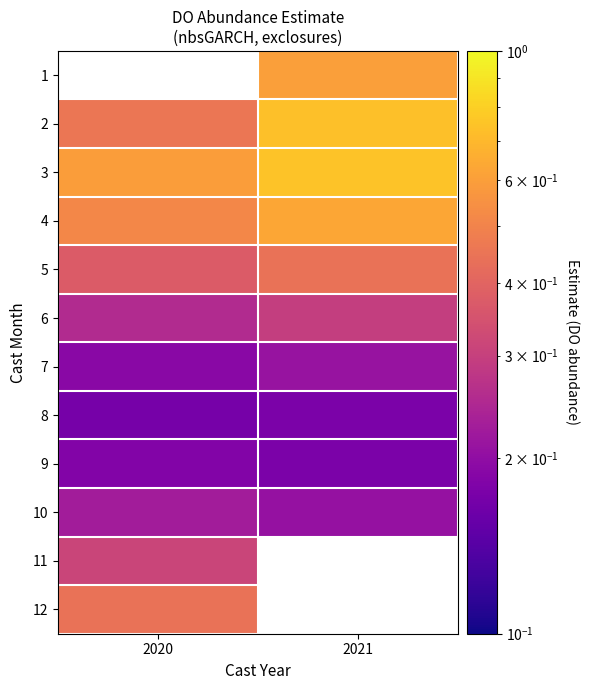

Is the value of 7 at 2020 greater than the value of 4 at 2021?

No